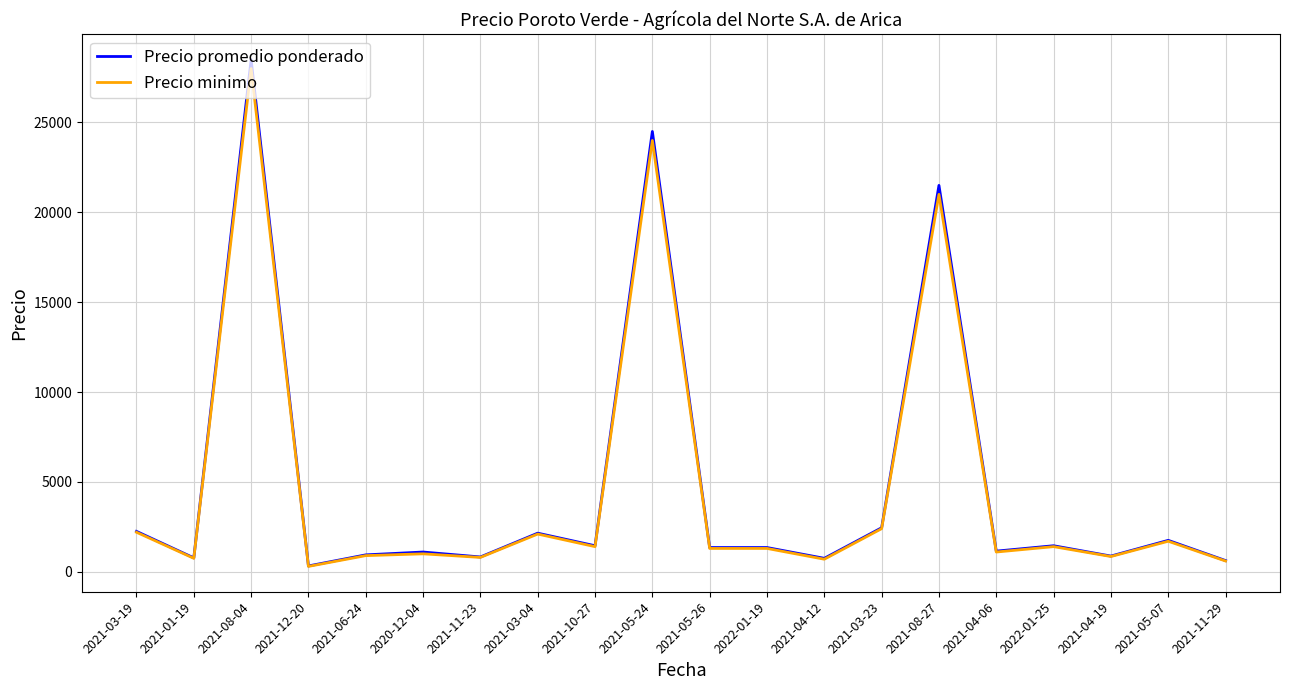

True or false: Precio promedio ponderado has a value of 825 at 2021-11-23.

True